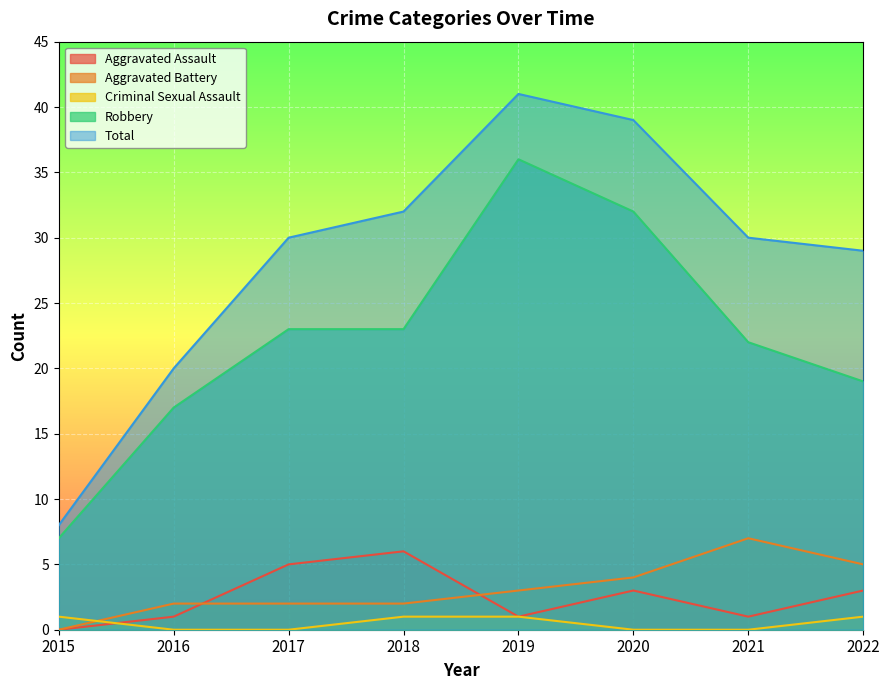

True or false: Robbery has more than 1 points higher than both neighbors.

False